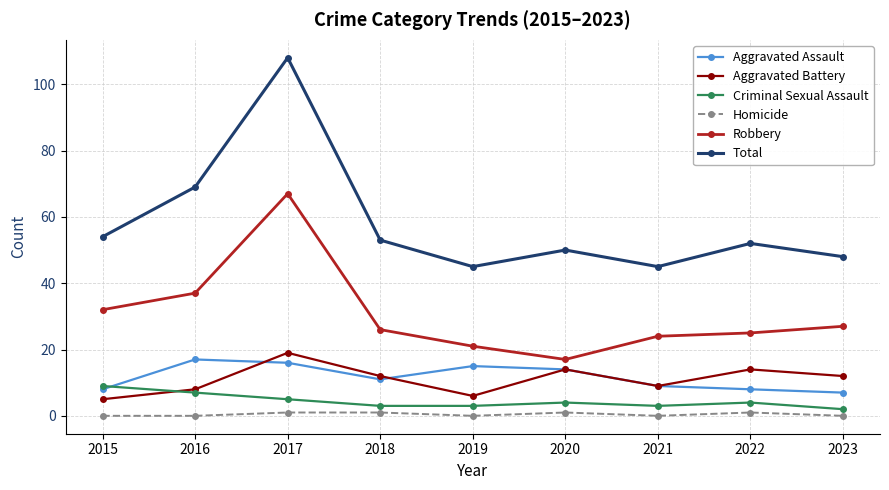

What is the difference between the maximum and minimum values in the Aggravated Assault series?

10